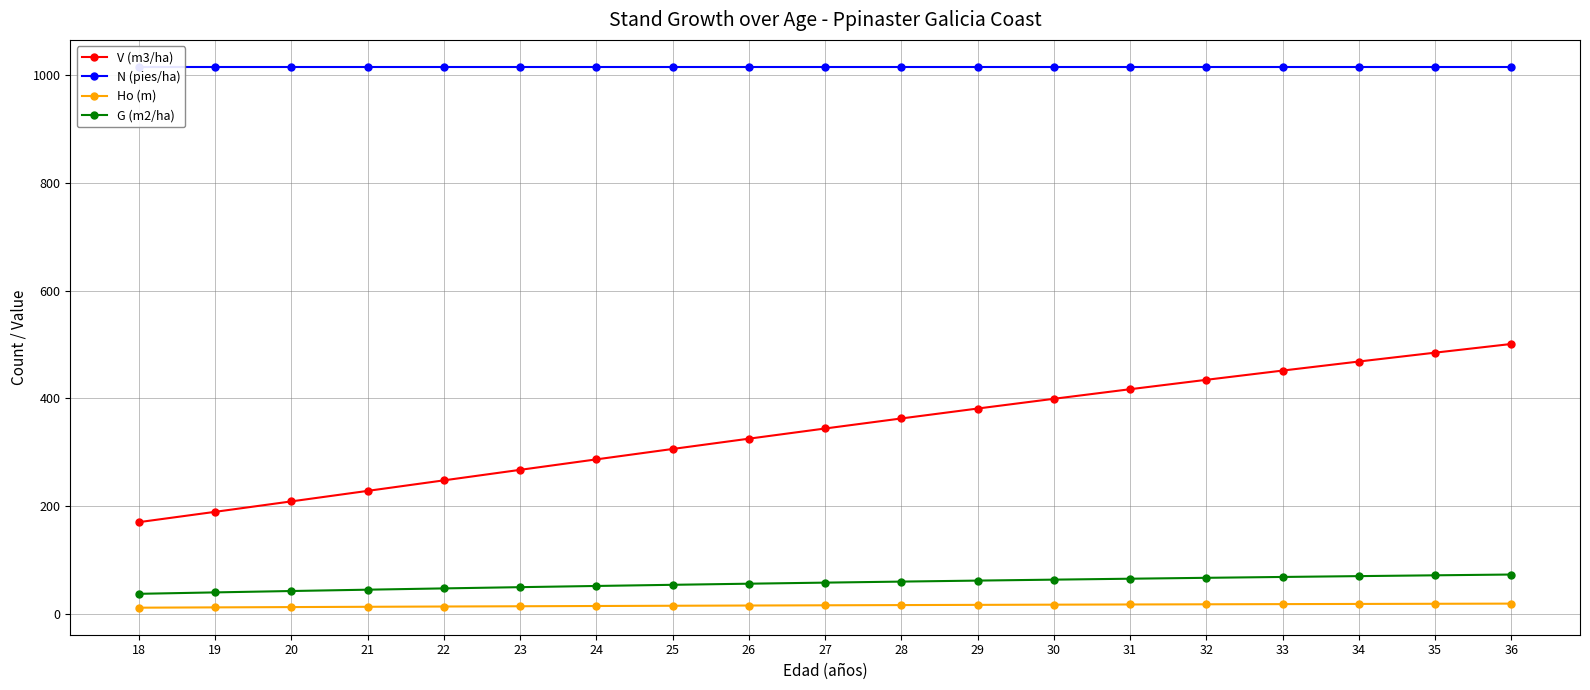

What is the sum of the Ho (m) values at 25 and 18?

26.3